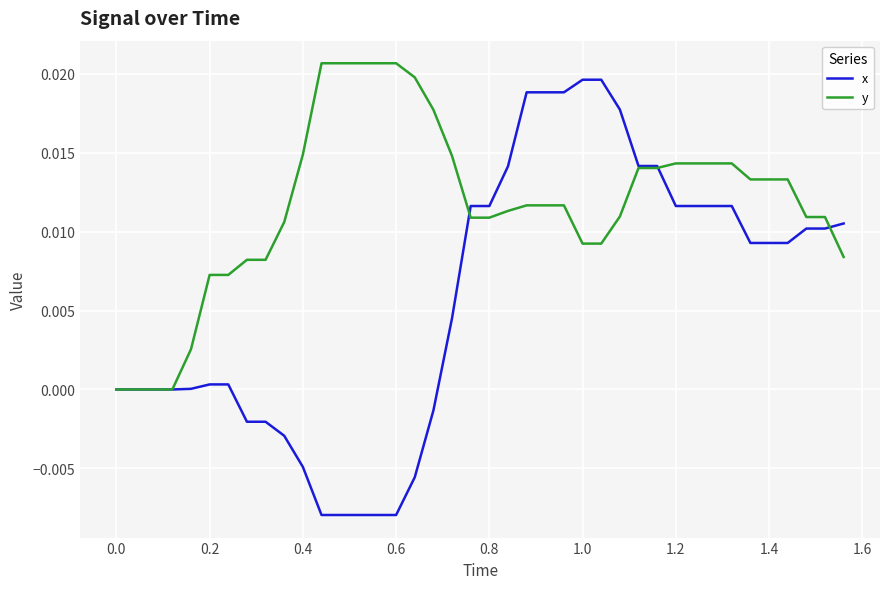

Which series has the widest spread of values?

x